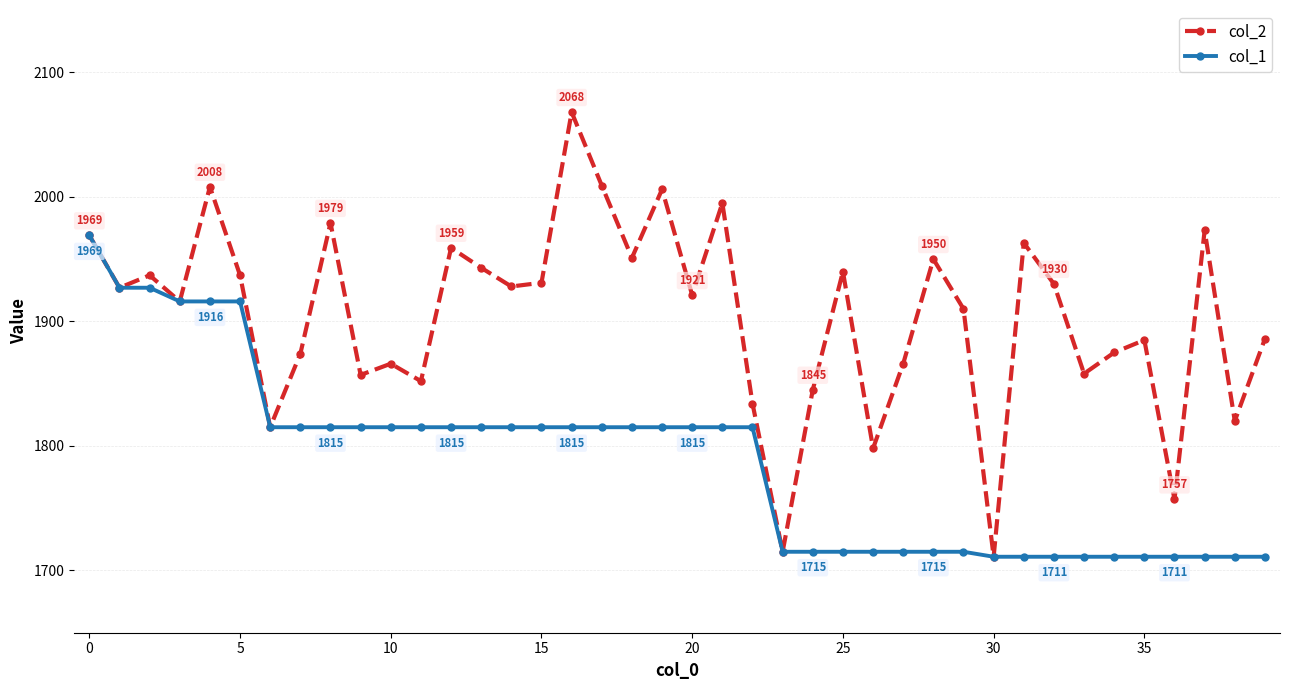

Which series has the largest total across all categories?

col_2